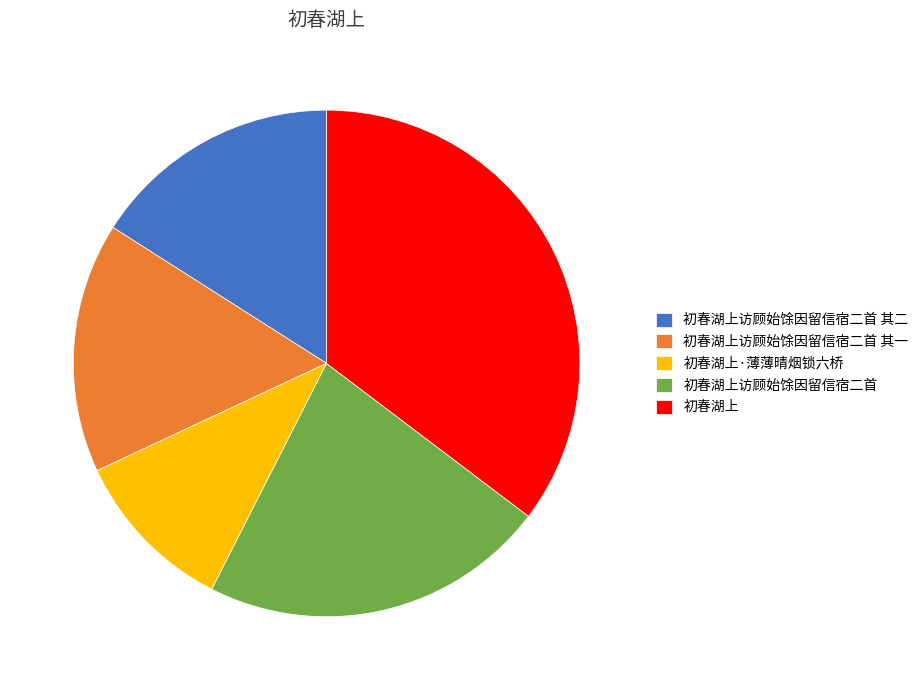

Do 初春湖上访顾始馀因留信宿二首 其二 and 初春湖上访顾始馀因留信宿二首 together represent more than half of the pie?

No